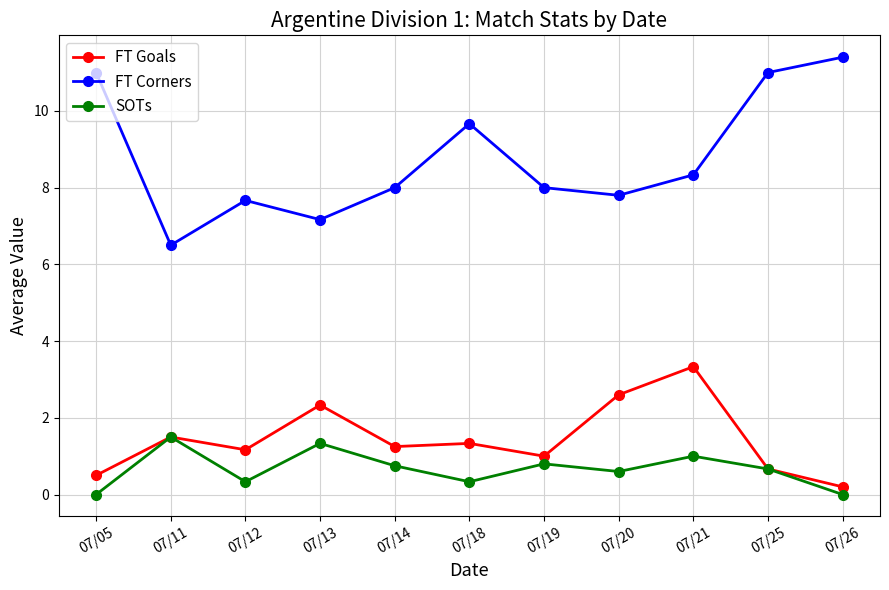

Which series has the largest total across all categories?

FT Corners